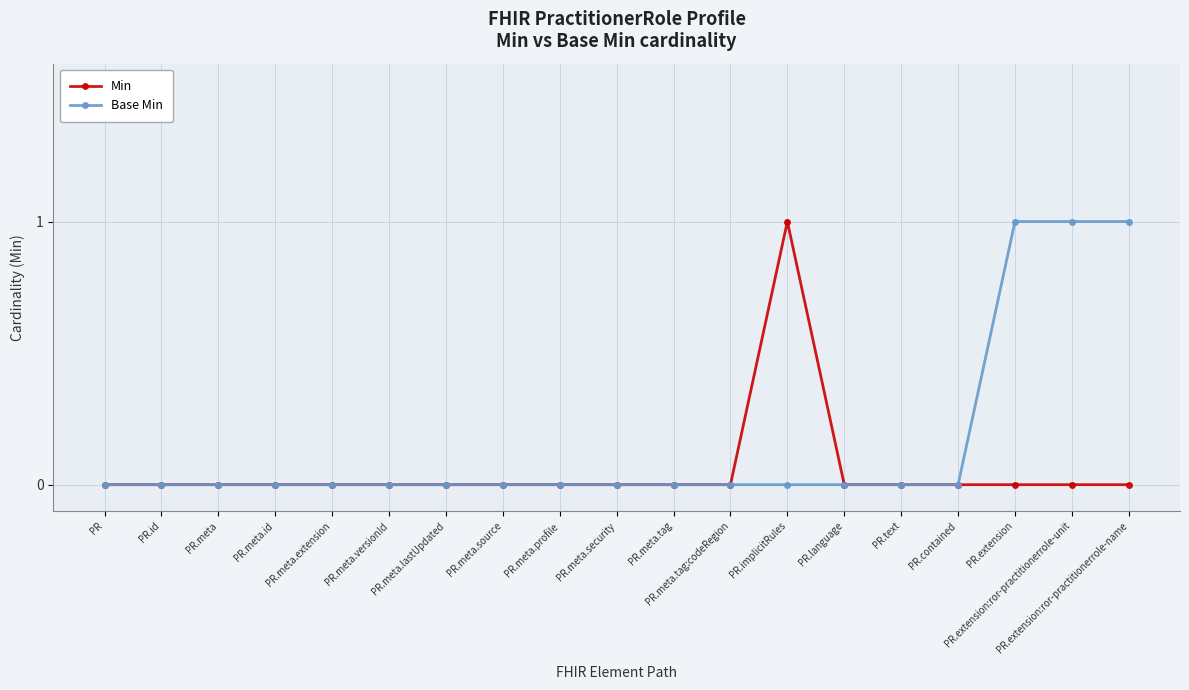

True or false: Min has more than 0 points higher than both neighbors.

True